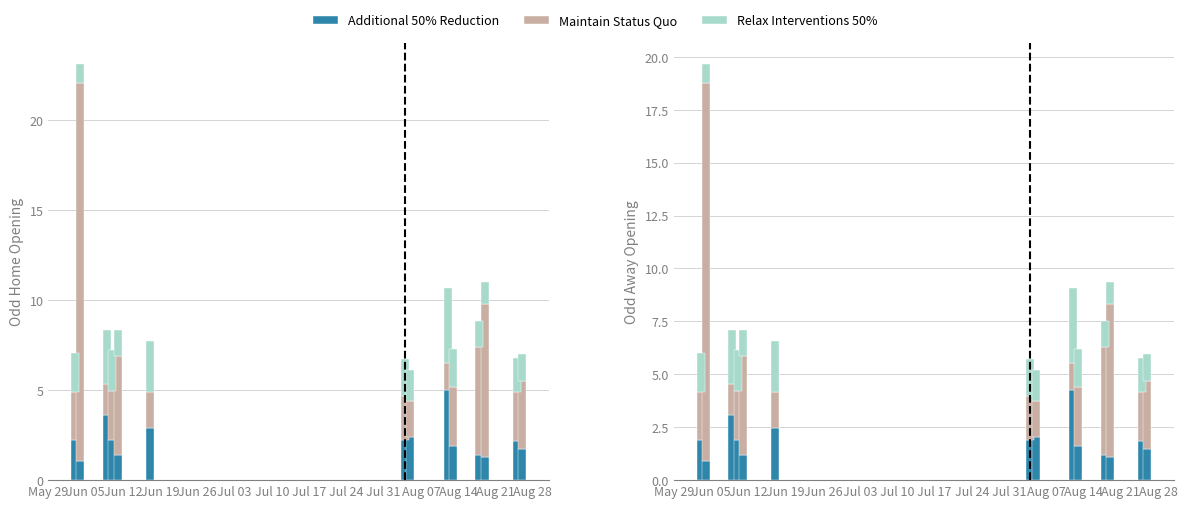

Count the number of data series in this chart.

3